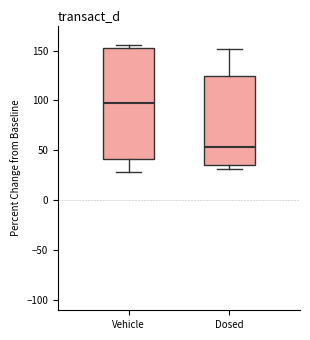

Which box's median line is the highest?

Vehicle